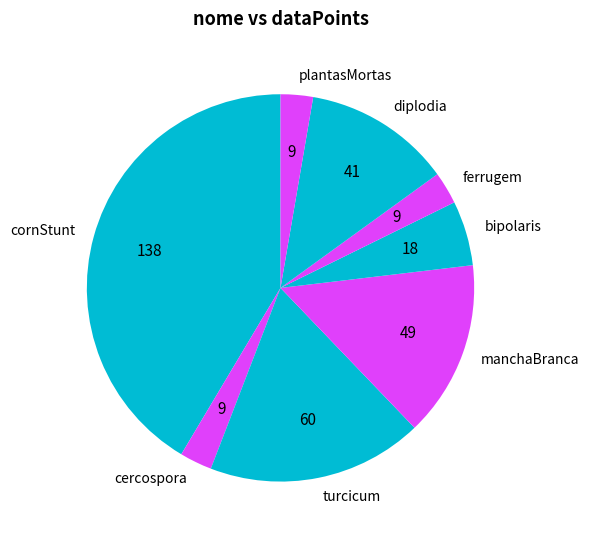

Which slice is the largest?

cornStunt